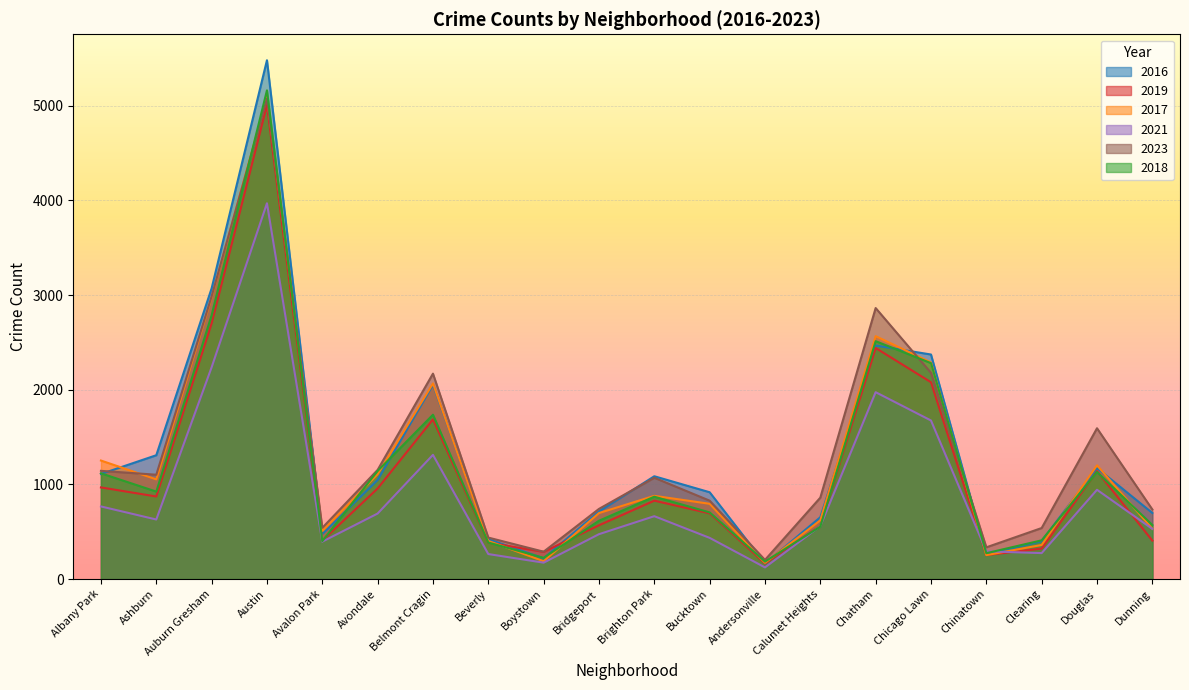

At which category does 2018 reach its first local valley?

Ashburn